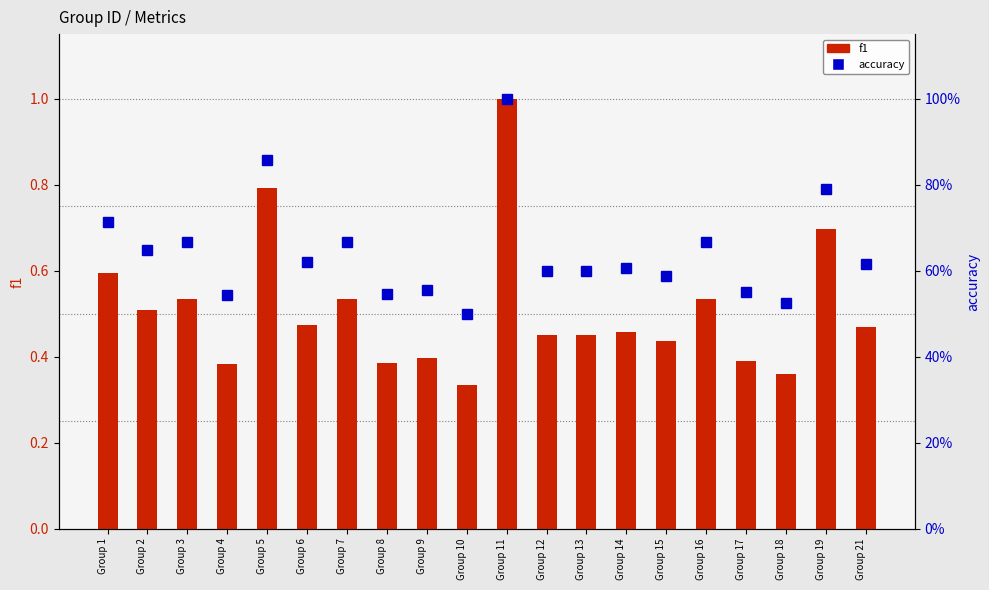

What are all the series names shown in the legend?

f1, accuracy